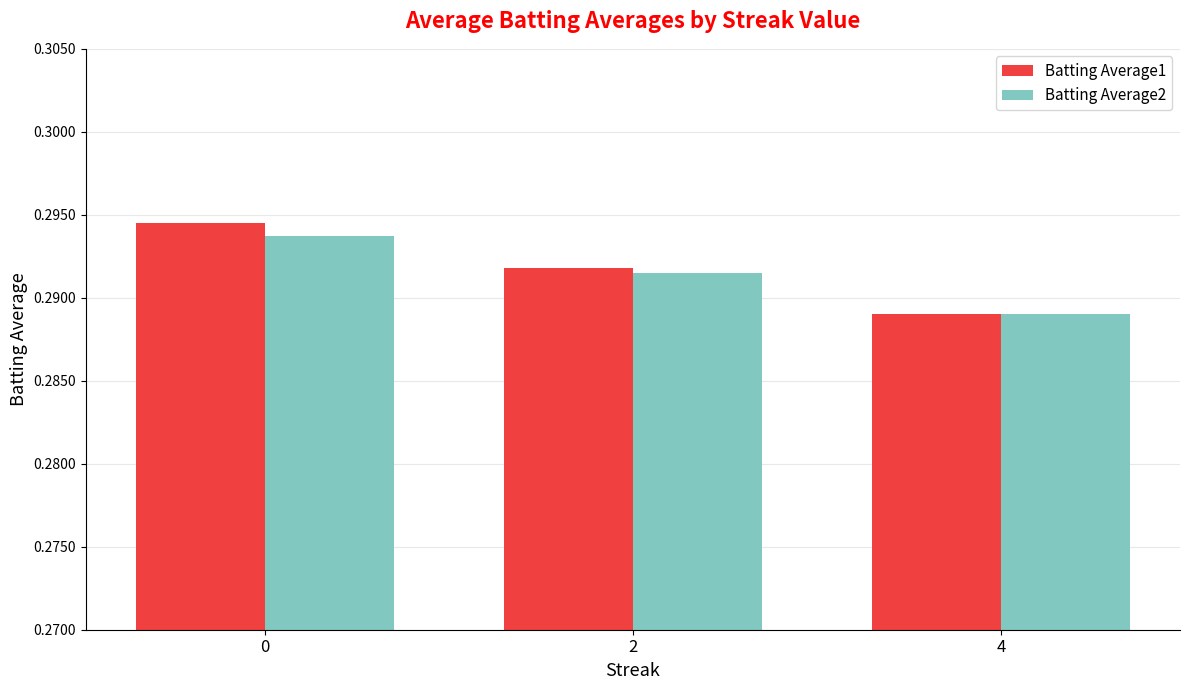

True or false: Batting Average1 has a value of 0.5 at 0.

False